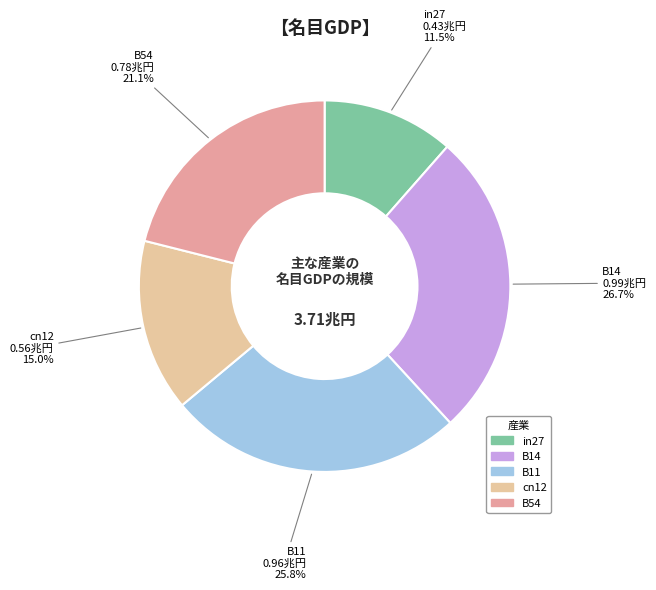

Which category has the biggest portion of the pie?

B14